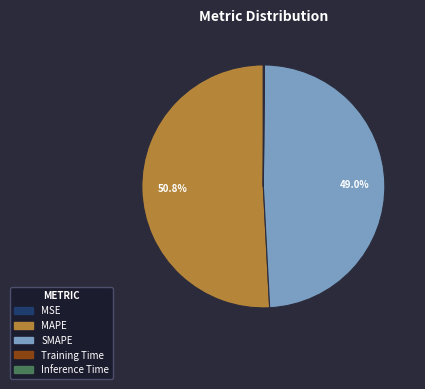

True or false: SMAPE accounts for 42% of the total.

False